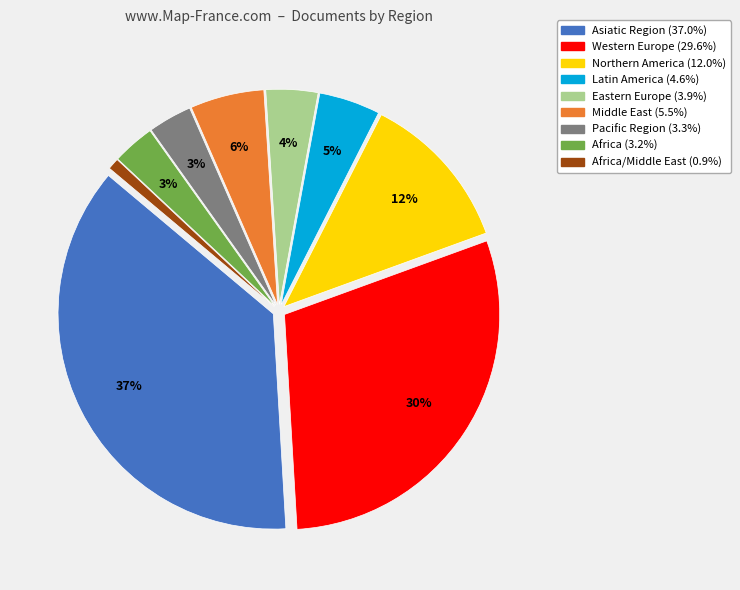

To the nearest percent, what is the difference between the largest and smallest slice percentages?

36%